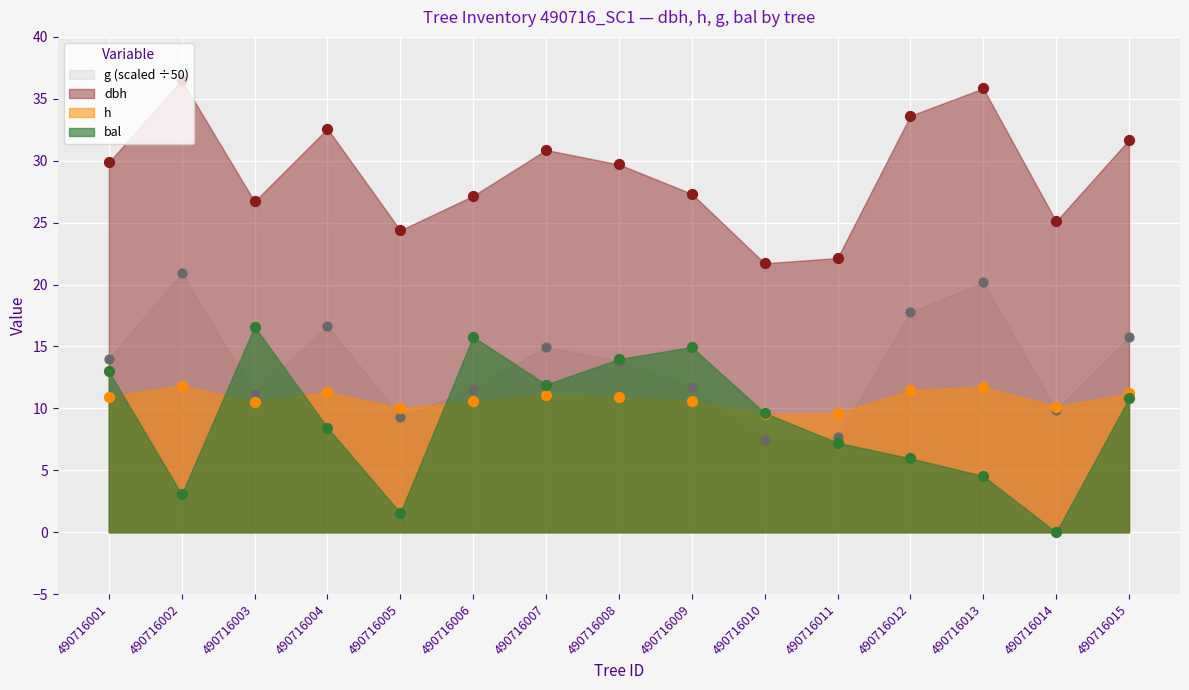

Which series has the largest total across all categories?

dbh